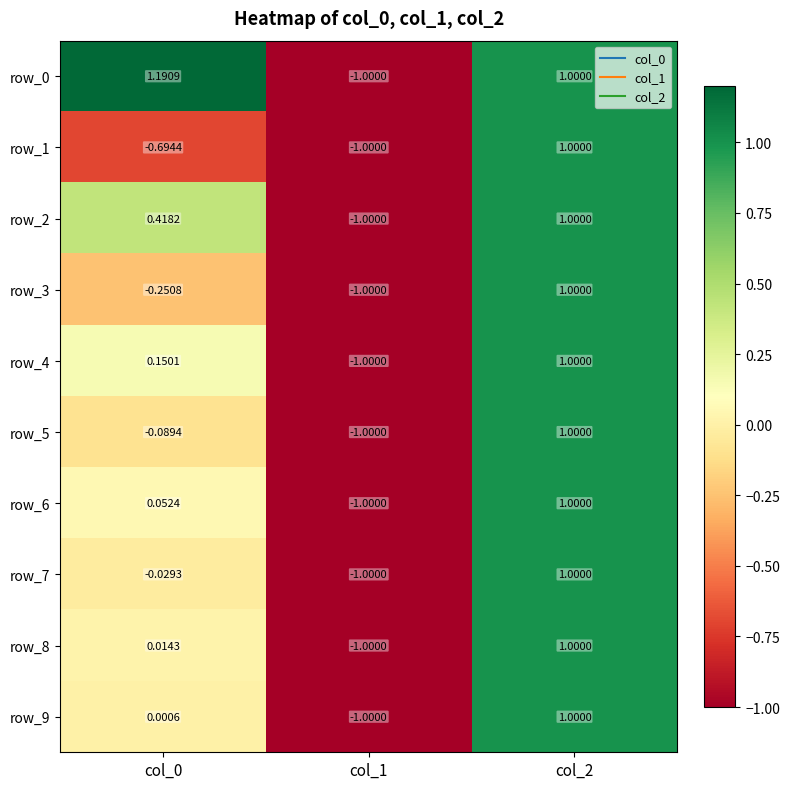

What is the lowest value of the row_5 series?

-1.0